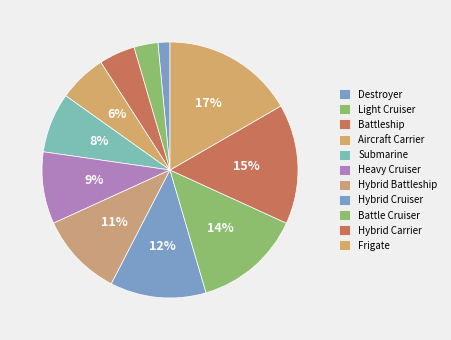

Does Battle Cruiser account for over 50% of the chart?

No